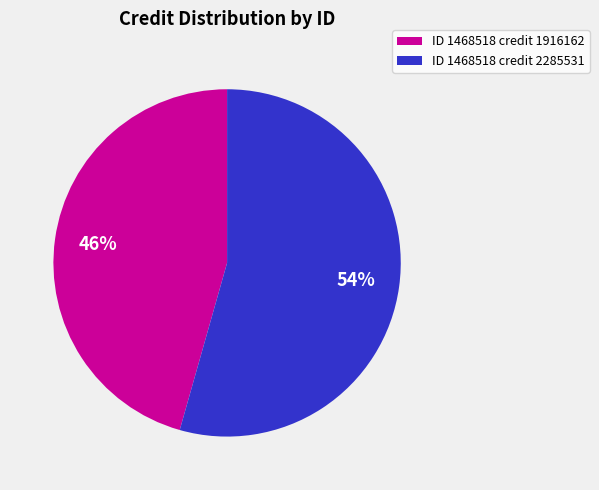

Which slice is the largest?

ID 1468518 credit 2285531